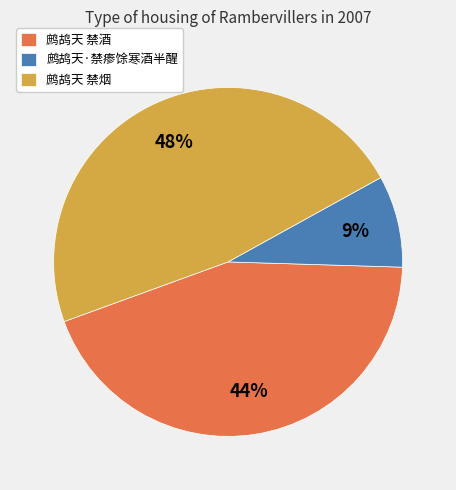

Which category has the smallest portion of the pie?

鹧鸪天·禁瘆馀寒酒半醒